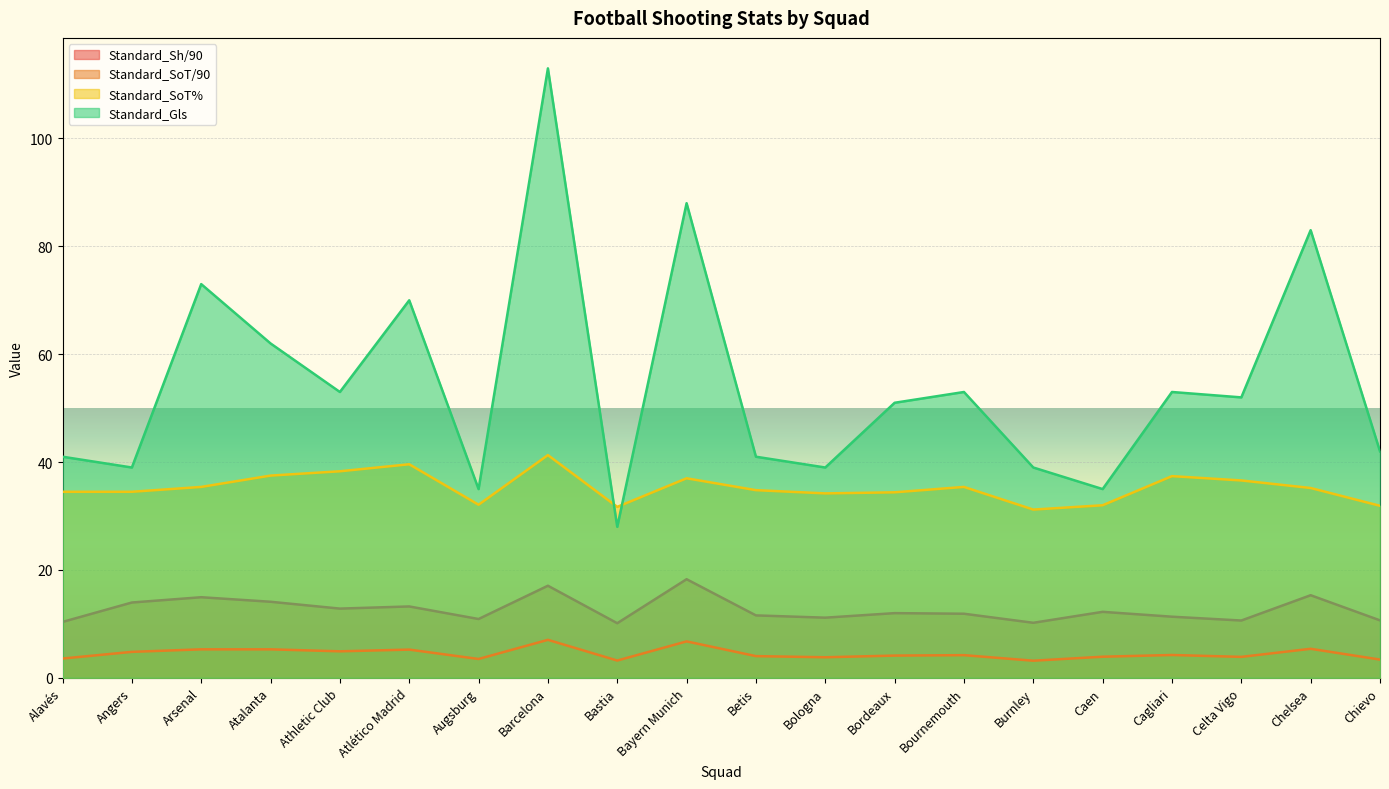

True or false: Standard_Gls and Standard_Sh/90 intersect in this chart.

False